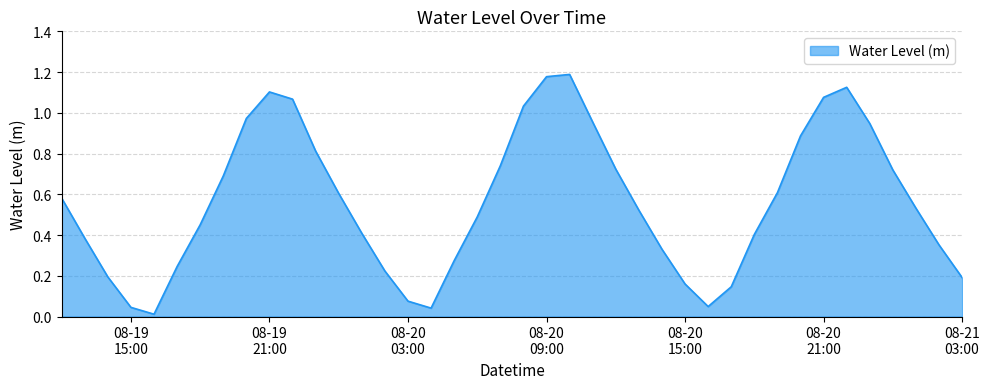

List the labels in order of value, largest first.

2023-08-20 10:00:00, 2023-08-20 09:00:00, 2023-08-20 22:00:00, 2023-08-19 21:00:00, 2023-08-20 21:00:00, 2023-08-19 22:00:00, 2023-08-20 08:00:00, 2023-08-19 20:00:00, 2023-08-20 11:00:00, 2023-08-20 23:00:00, 2023-08-20 20:00:00, 2023-08-19 23:00:00, 2023-08-20 07:00:00, 2023-08-20 12:00:00, 2023-08-21 00:00:00, 2023-08-19 19:00:00, 2023-08-20 19:00:00, 2023-08-20 00:00:00, 2023-08-19 12:00:00, 2023-08-21 01:00:00, 2023-08-20 13:00:00, 2023-08-20 06:00:00, 2023-08-19 18:00:00, 2023-08-20 01:00:00, 2023-08-20 18:00:00, 2023-08-19 13:00:00, 2023-08-21 02:00:00, 2023-08-20 14:00:00, 2023-08-20 05:00:00, 2023-08-19 17:00:00, 2023-08-20 02:00:00, 2023-08-19 14:00:00, 2023-08-21 03:00:00, 2023-08-20 15:00:00, 2023-08-20 17:00:00, 2023-08-20 03:00:00, 2023-08-20 16:00:00, 2023-08-19 15:00:00, 2023-08-20 04:00:00, 2023-08-19 16:00:00